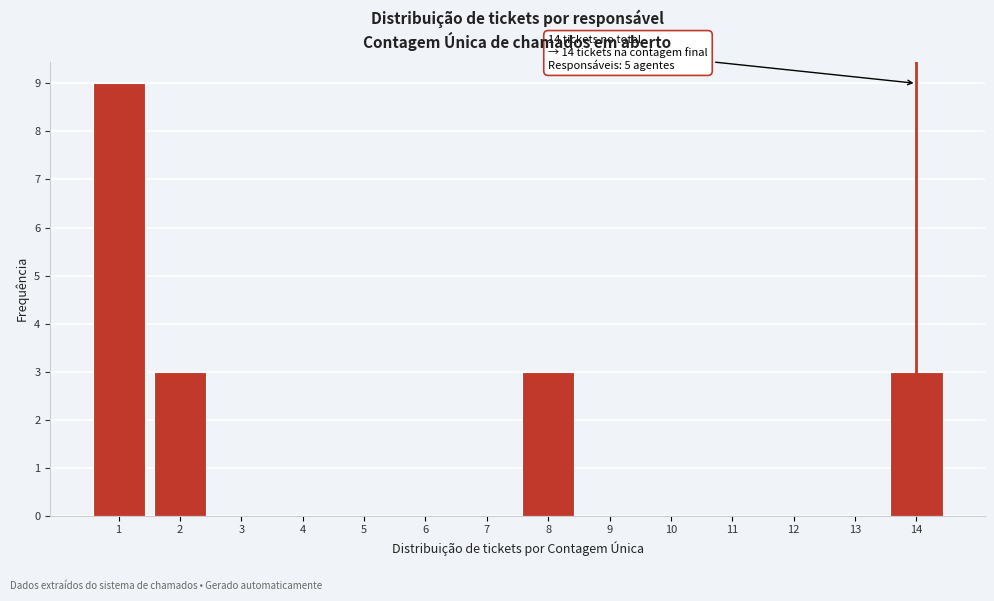

Which range on the x-axis has the tallest bar?

0.5 to 1.5